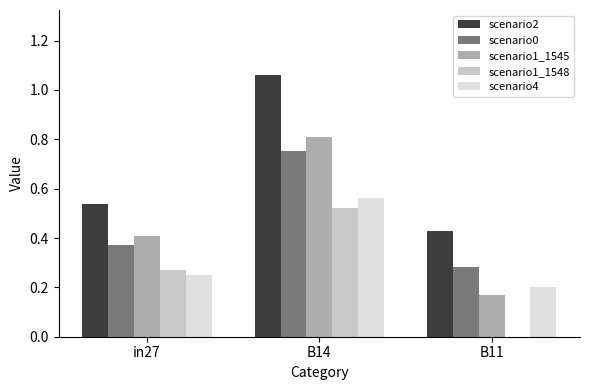

Between in27 and B11, which series saw the biggest shift?

scenario1_1548